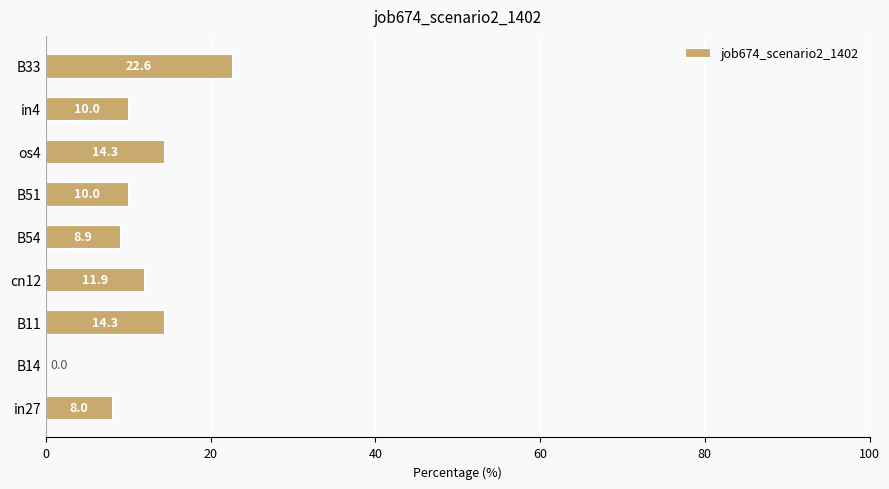

Is it true that the value at B14 is 0.0?

True